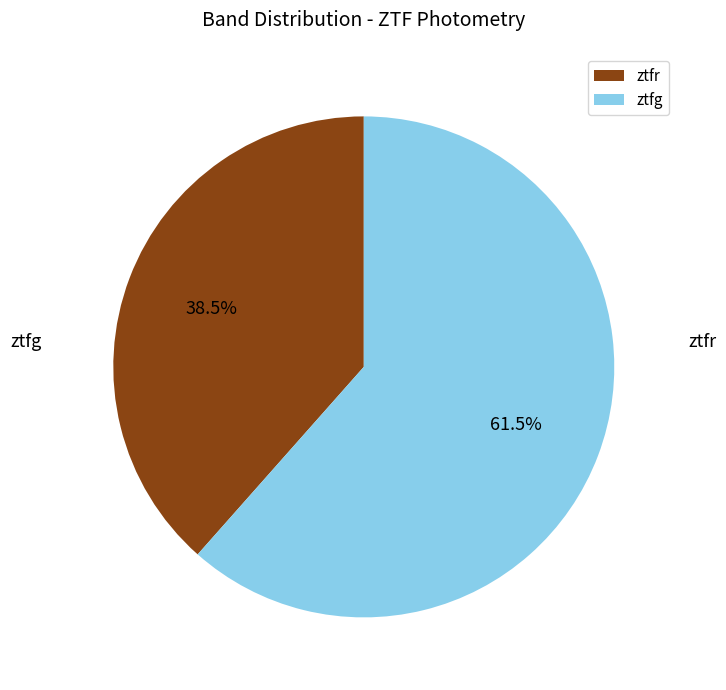

To the nearest percent, what is the difference between the ztfg and ztfr slice percentages?

23%